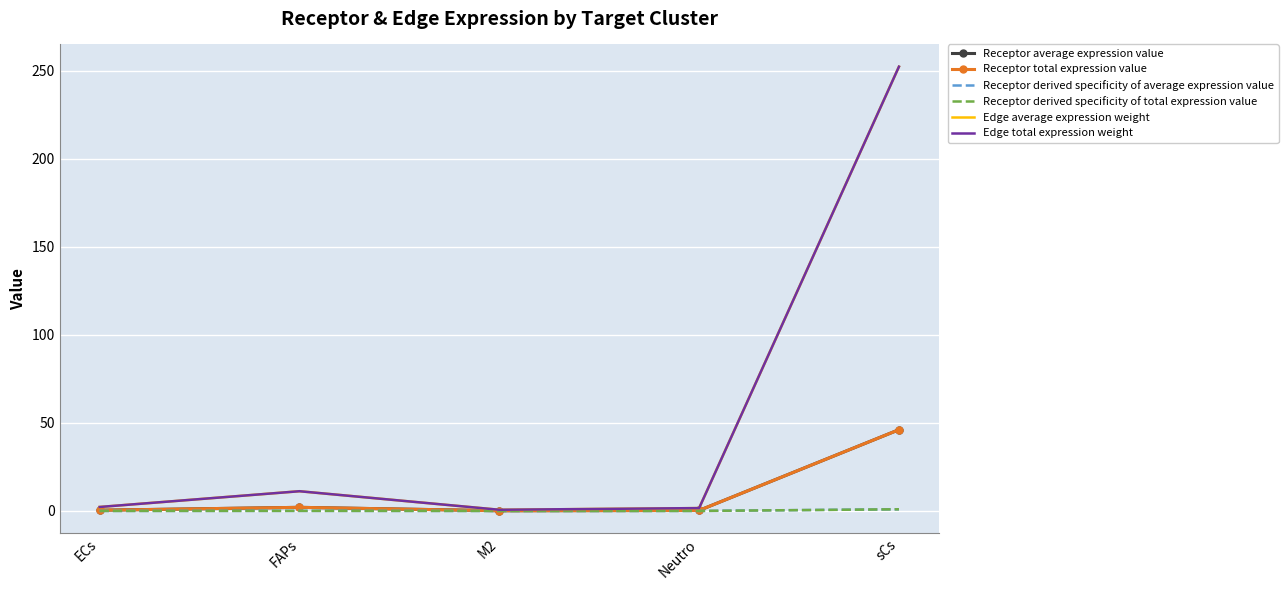

Reading right to left, list all the values displayed in this chart.

Receptor average expression value: sCs=46.1	Neutro=0.3	M2=0.1	FAPs=2.0	ECs=0.4
Receptor total expression value: sCs=46.1	Neutro=0.3	M2=0.1	FAPs=2.0	ECs=0.4
Receptor derived specificity of average expression value: sCs=0.9	Neutro=0.0	M2=0.0	FAPs=0.0	ECs=0.0
Receptor derived specificity of total expression value: sCs=0.9	Neutro=0.0	M2=0.0	FAPs=0.0	ECs=0.0
Edge average expression weight: sCs=252.2	Neutro=1.6	M2=0.7	FAPs=11.2	ECs=2.2
Edge total expression weight: sCs=252.2	Neutro=1.6	M2=0.7	FAPs=11.2	ECs=2.2